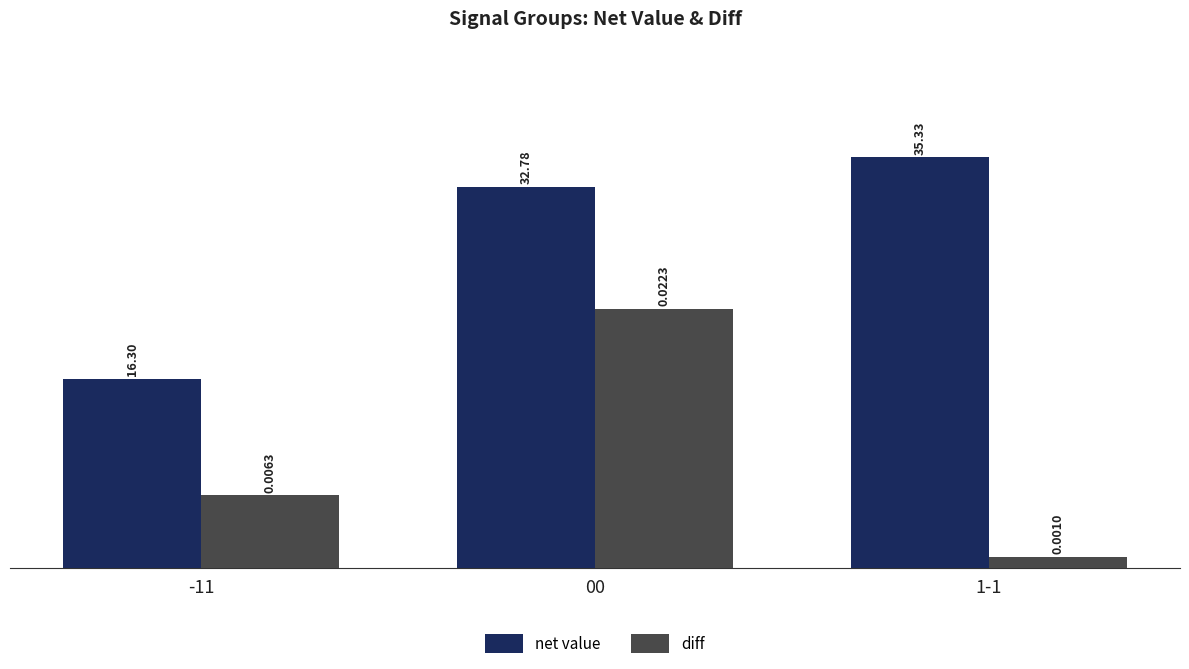

What is the difference between the highest and lowest values at 1-1?

34.3